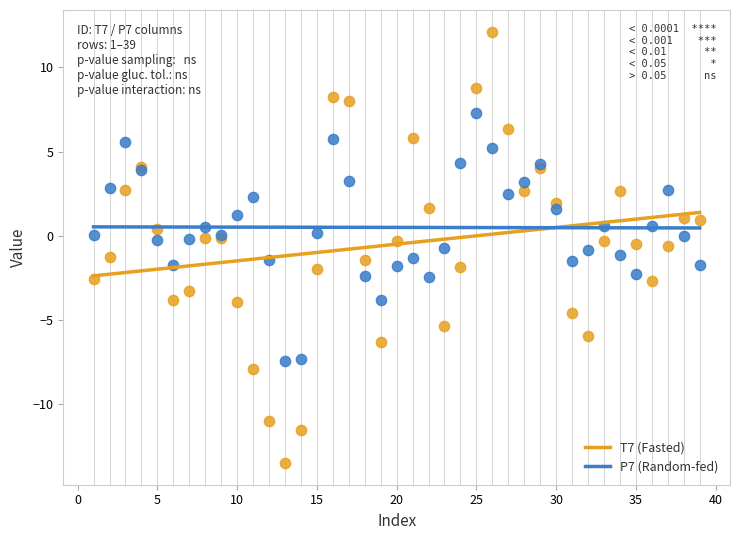

What are all the series names shown in the legend?

T7 (Fasted), P7 (Random-fed)